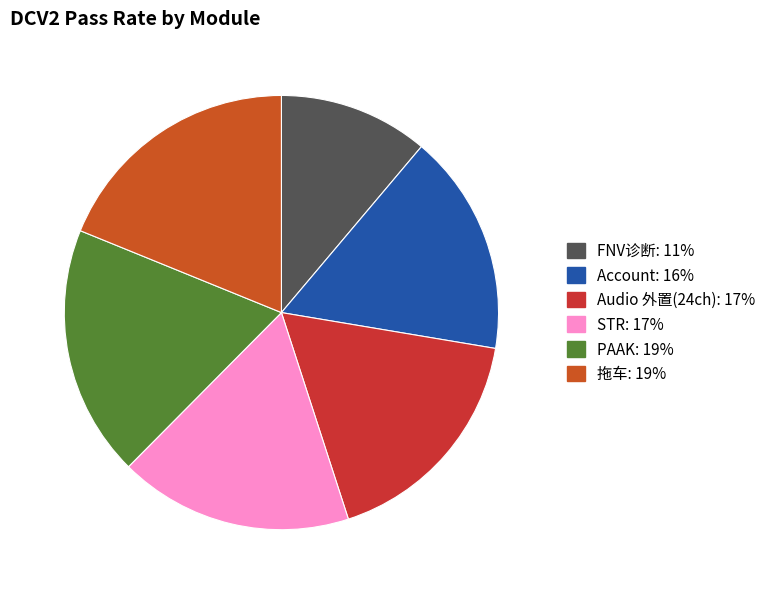

To the nearest percent, what is the difference between the Audio 外置(24ch) and 拖车 slice percentages?

1%